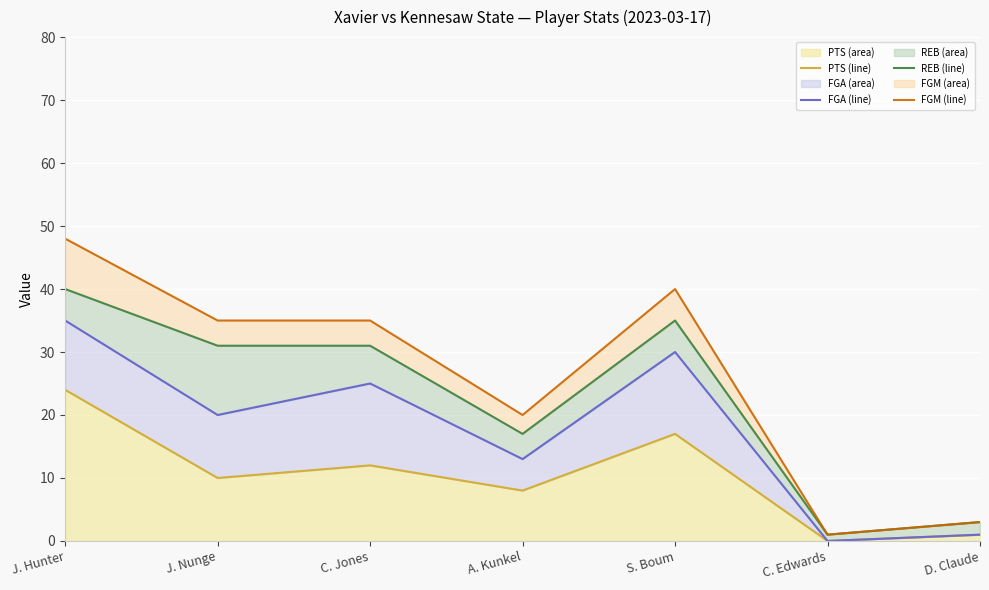

In PTS (line), how many points are higher than both neighbors (excluding endpoints)?

2